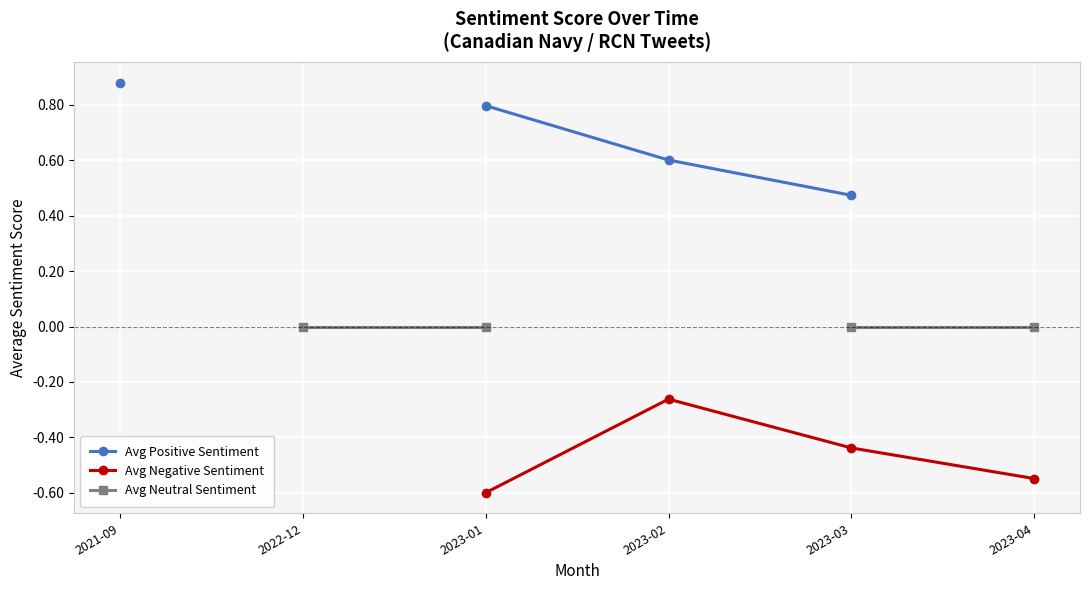

Which series has the largest range (max minus min)?

Avg Positive Sentiment